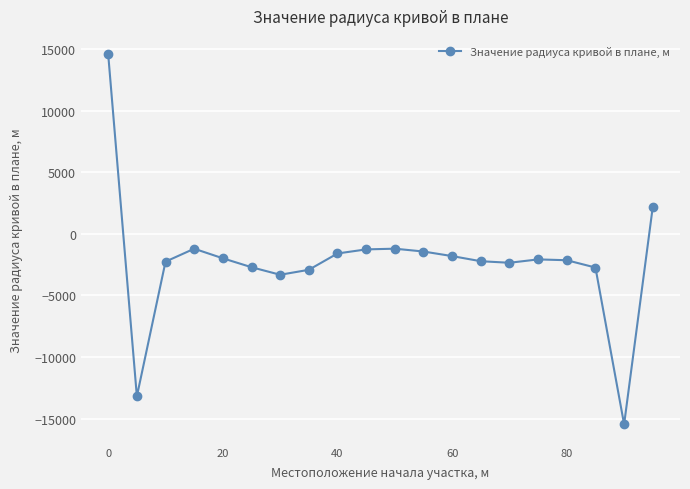

Does the chart display data point markers on the line(s)?

Yes